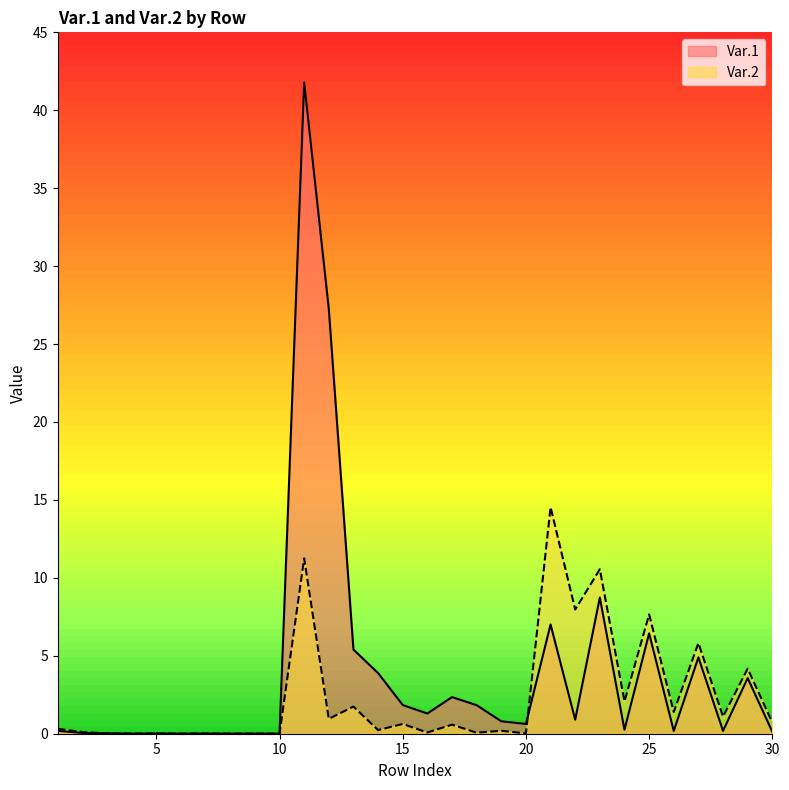

Where do Var.1 and Var.2 first cross each other?

2 and 3